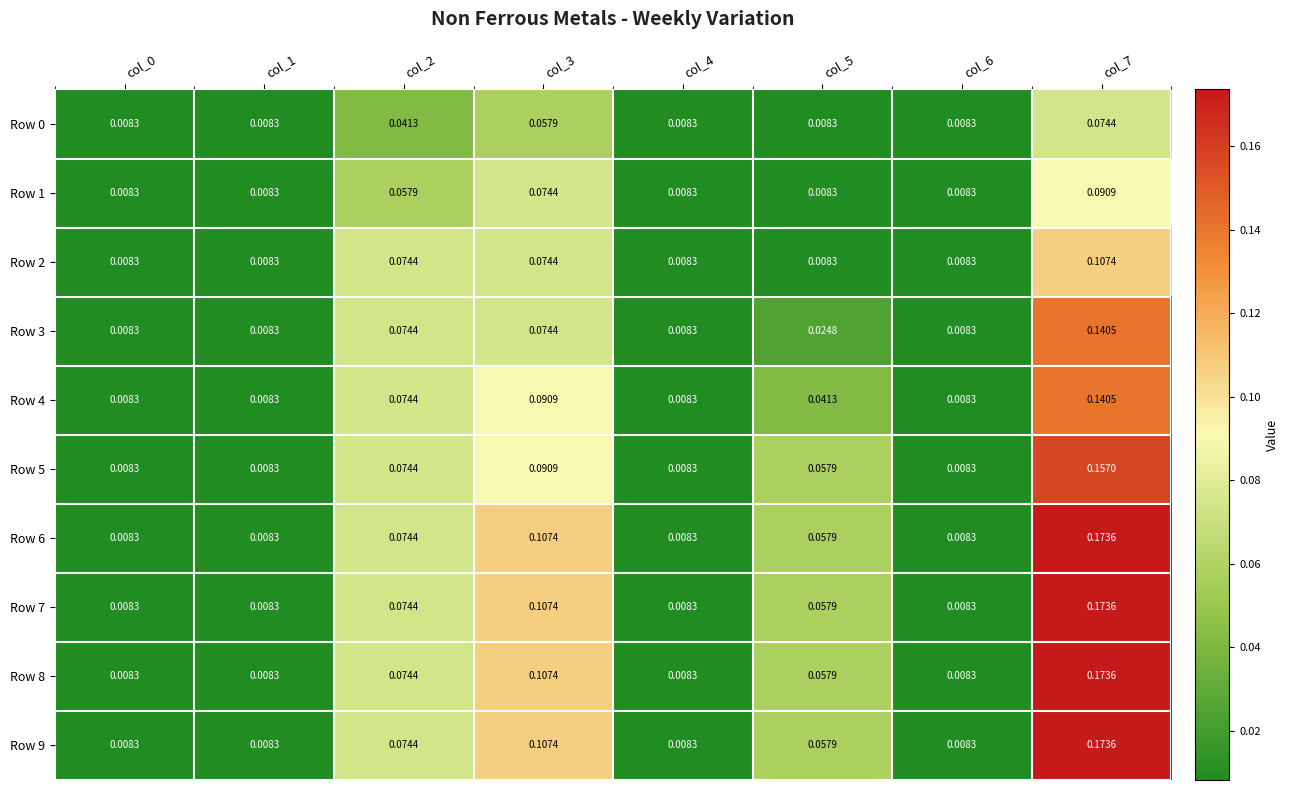

Which series has the largest total across all categories?

Row 6